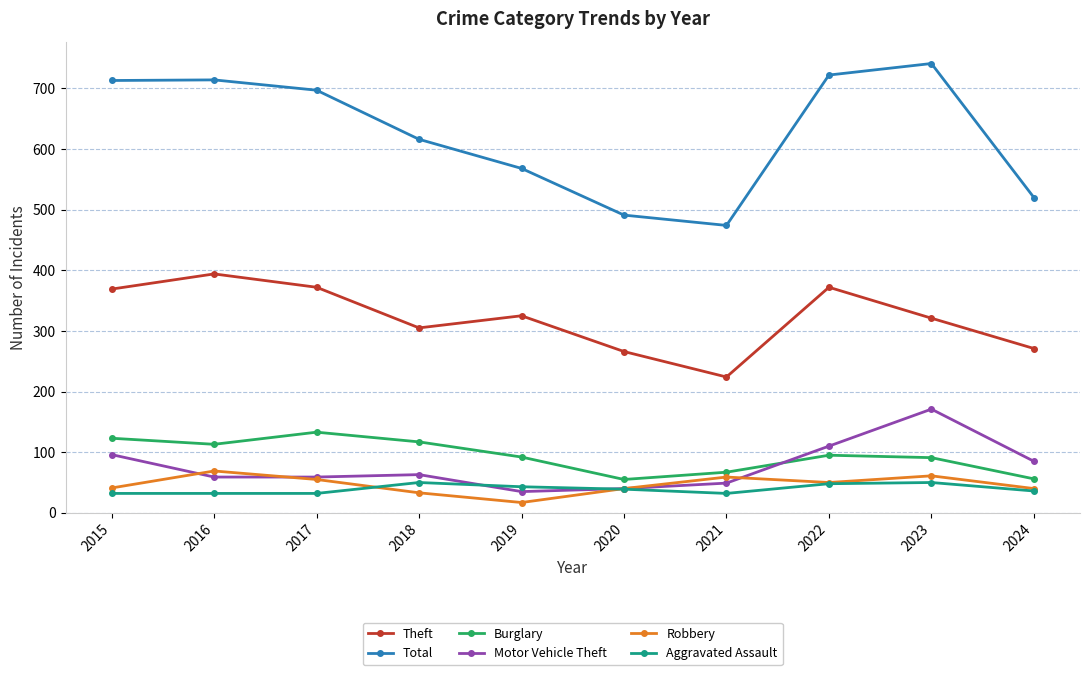

Rank the series by their maximum value, from highest to lowest.

Total, Theft, Motor Vehicle Theft, Burglary, Robbery, Aggravated Assault